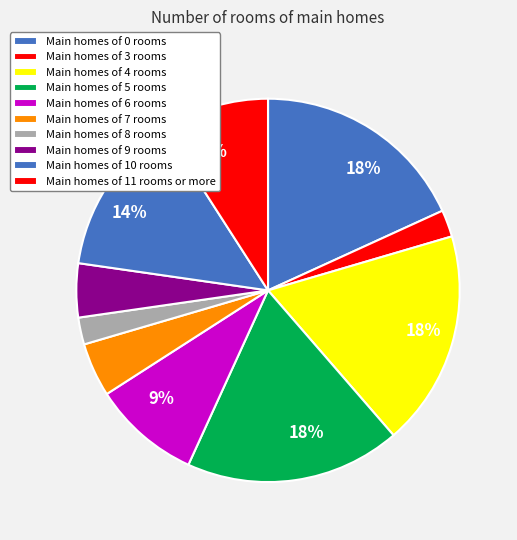

Count the number of slices in the pie.

10